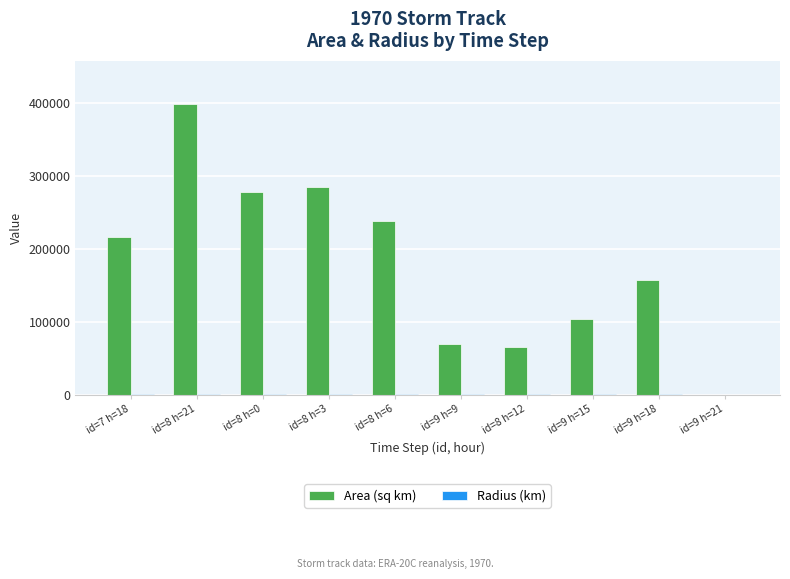

At which category is the sum across all series the highest?

id=8 h=21